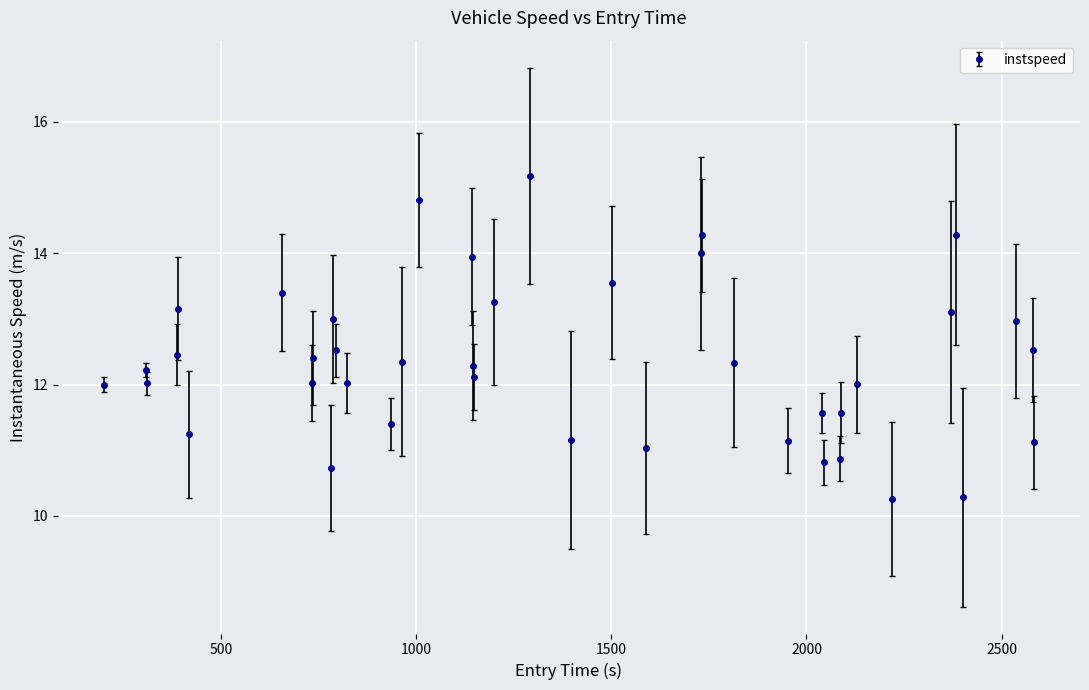

What is the sum of all values?

493.4